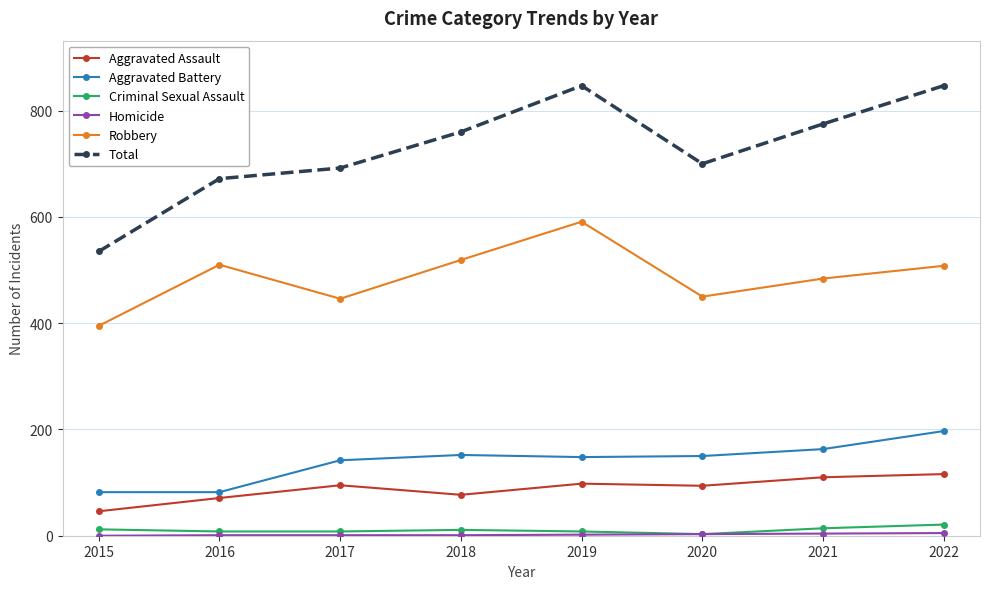

The Aggravated Assault series shows 151 at 2019. True or false?

False